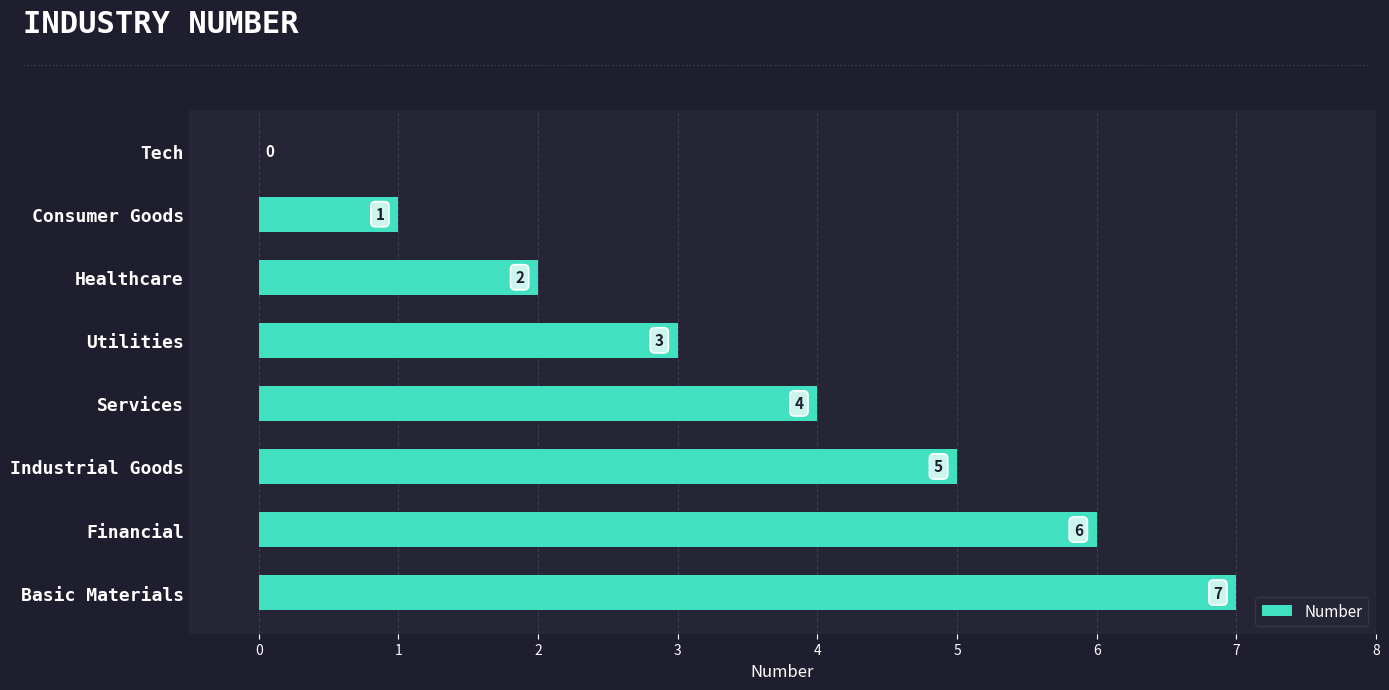

Which category has the highest value across all series?

Basic Materials